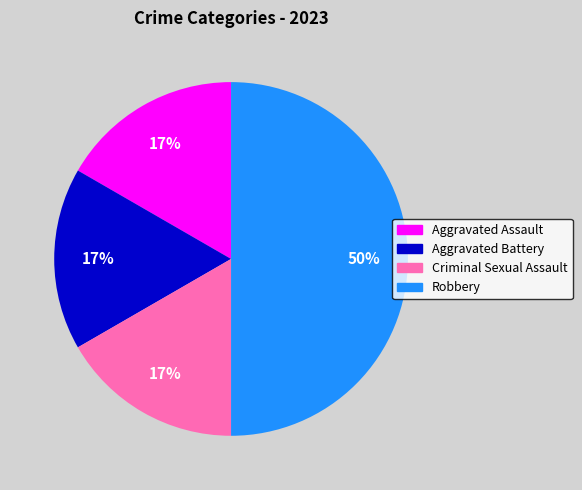

What is the ratio of the value at Aggravated Assault to the value at Aggravated Battery?

1.0